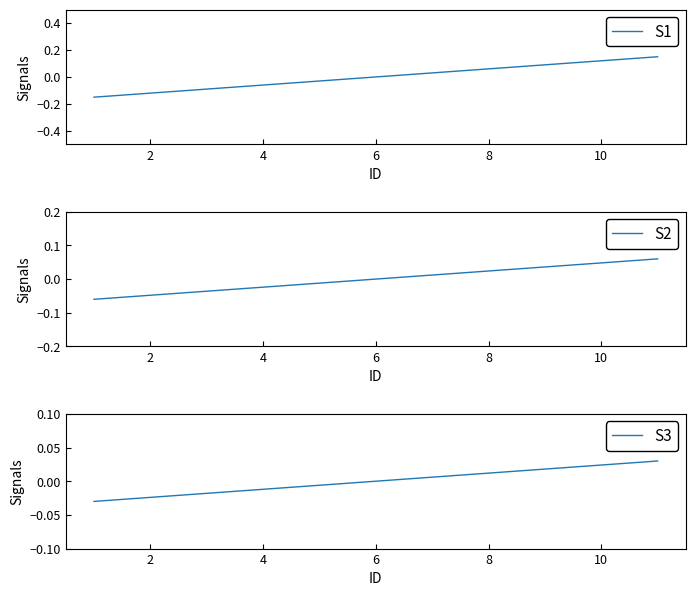

True or false: S3 and S1 intersect in this chart.

False